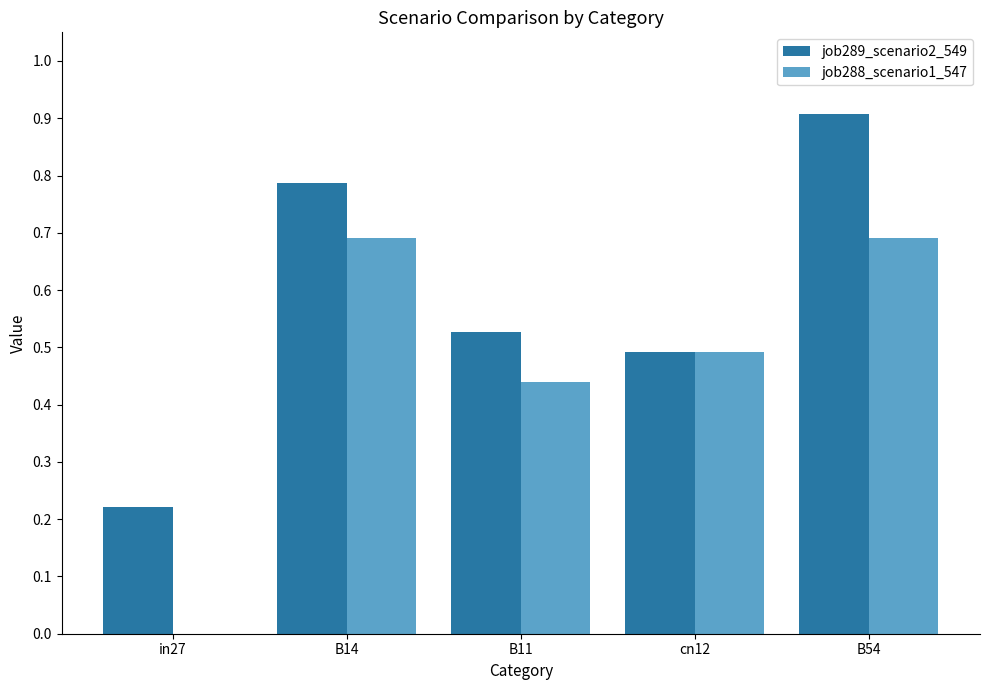

The value of job289_scenario2_549 at B11 is 0.5. True or false?

True